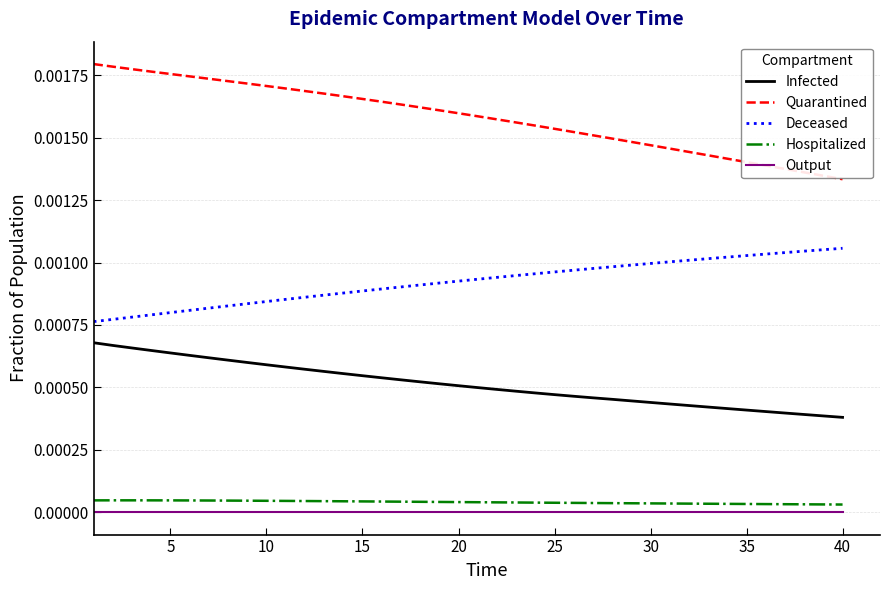

How many series are shown in this chart?

5